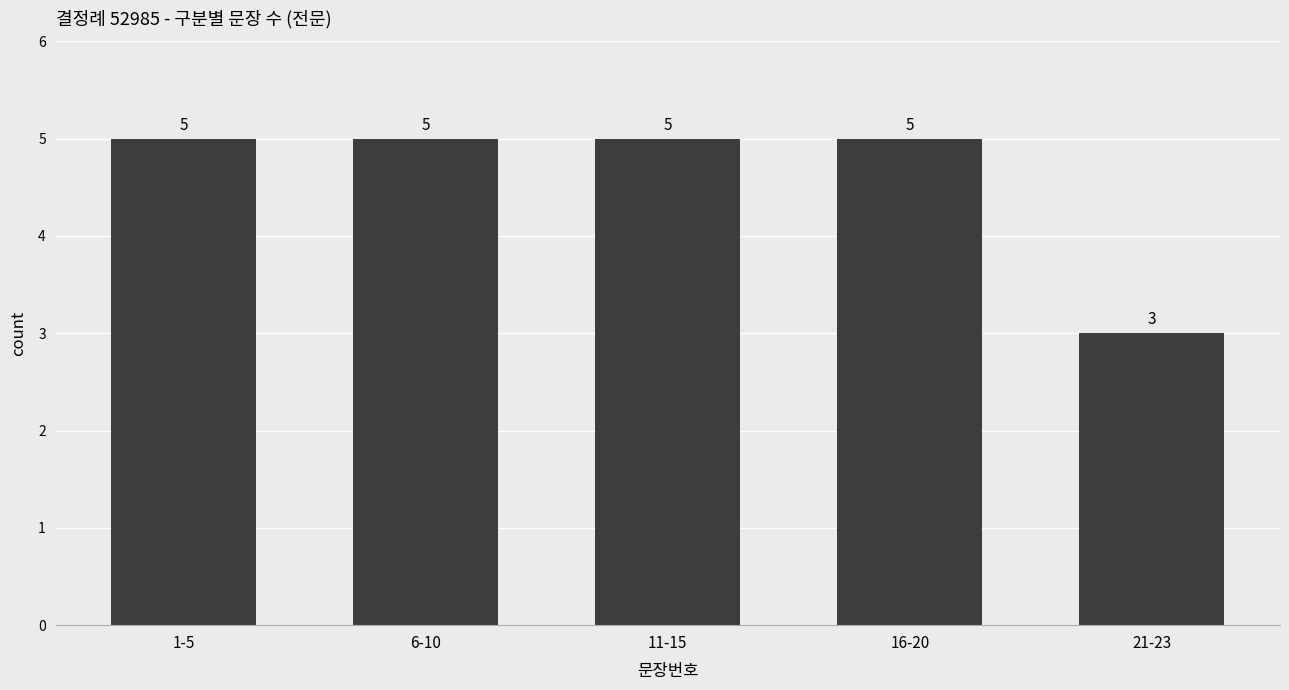

What is the greatest value displayed?

5